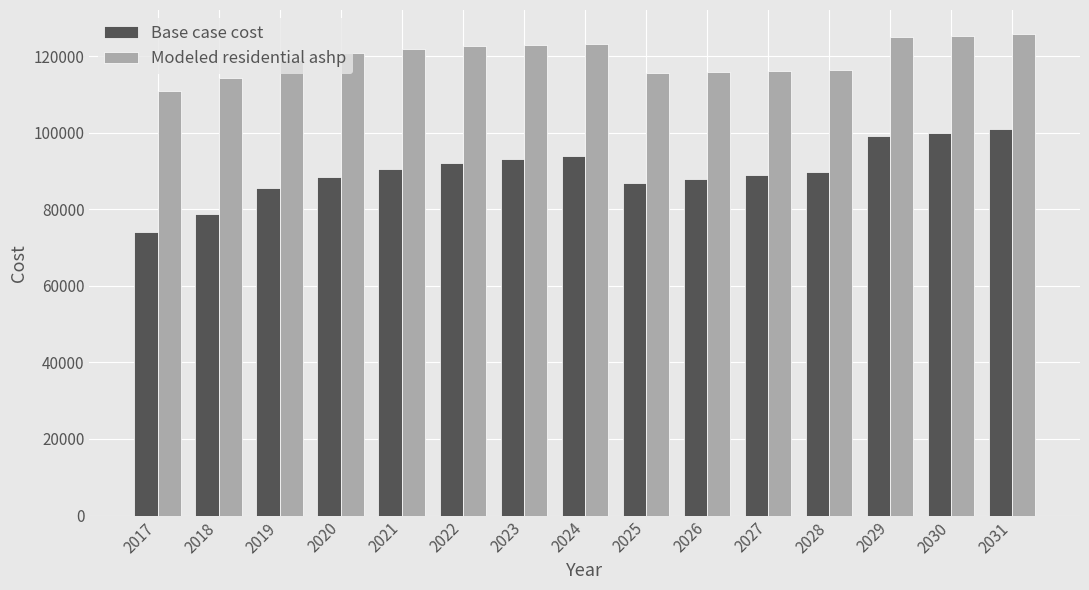

The Modeled residential ashp series shows 30858.6 at 2020. True or false?

False